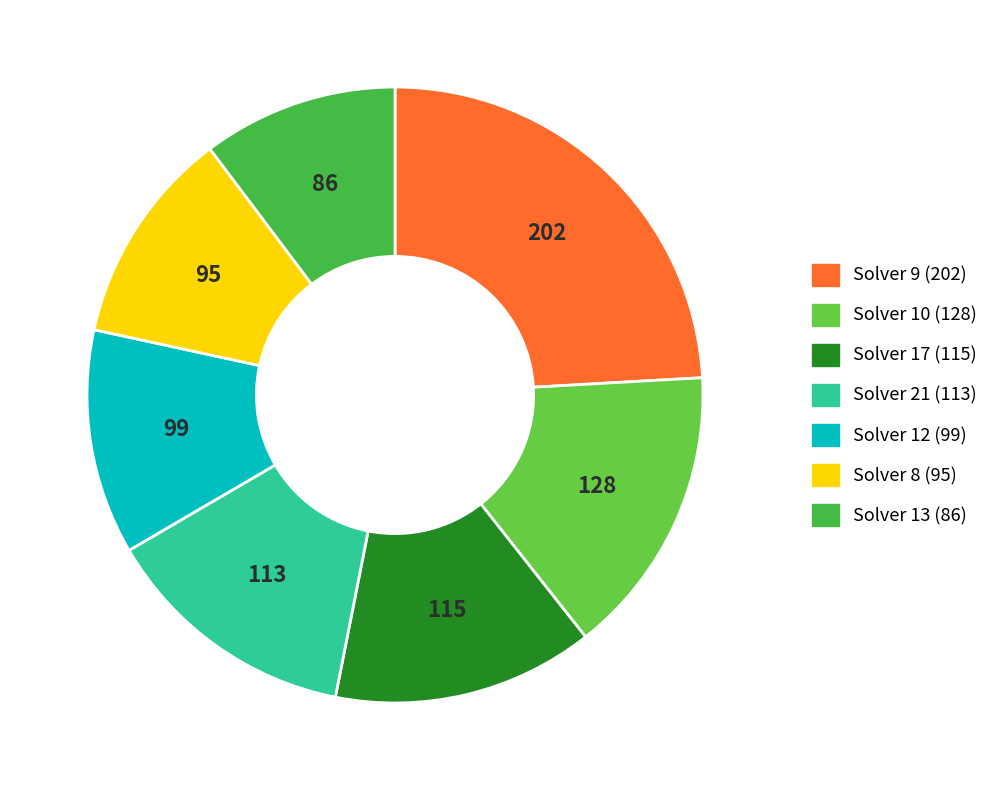

How many slices are in this pie chart?

7